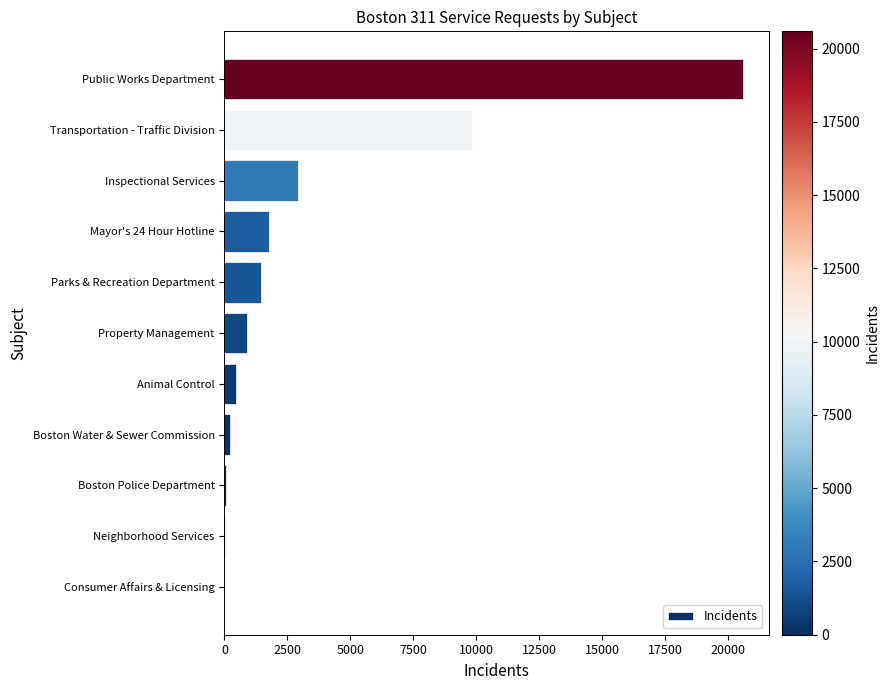

True or false: the data shows 4594 at Public Works Department.

False